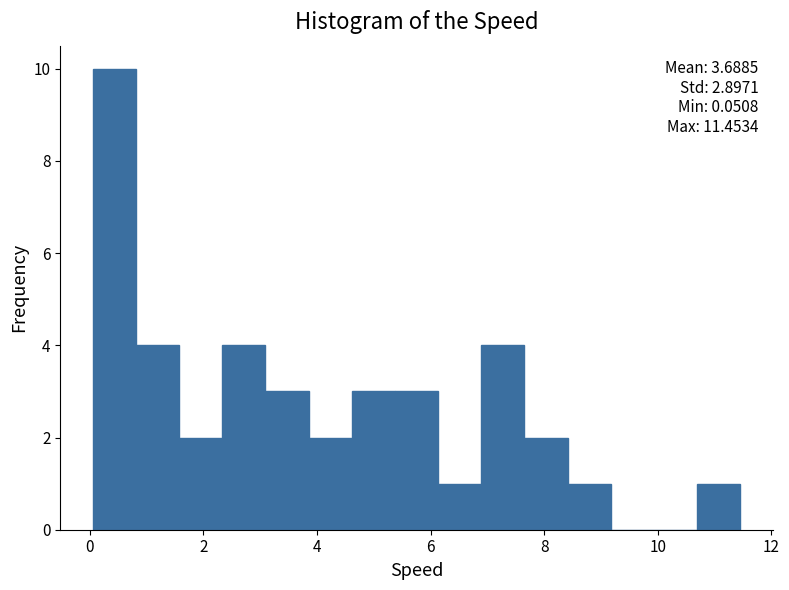

Read against the x-axis, roughly where is the centre of the tallest bar?

0.4